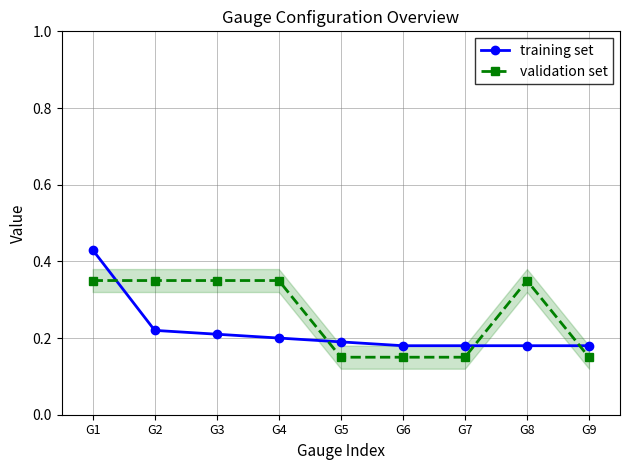

Rank the categories by training set value from highest to lowest.

G1, G2, G3, G4, G5, G6, G7, G8, G9